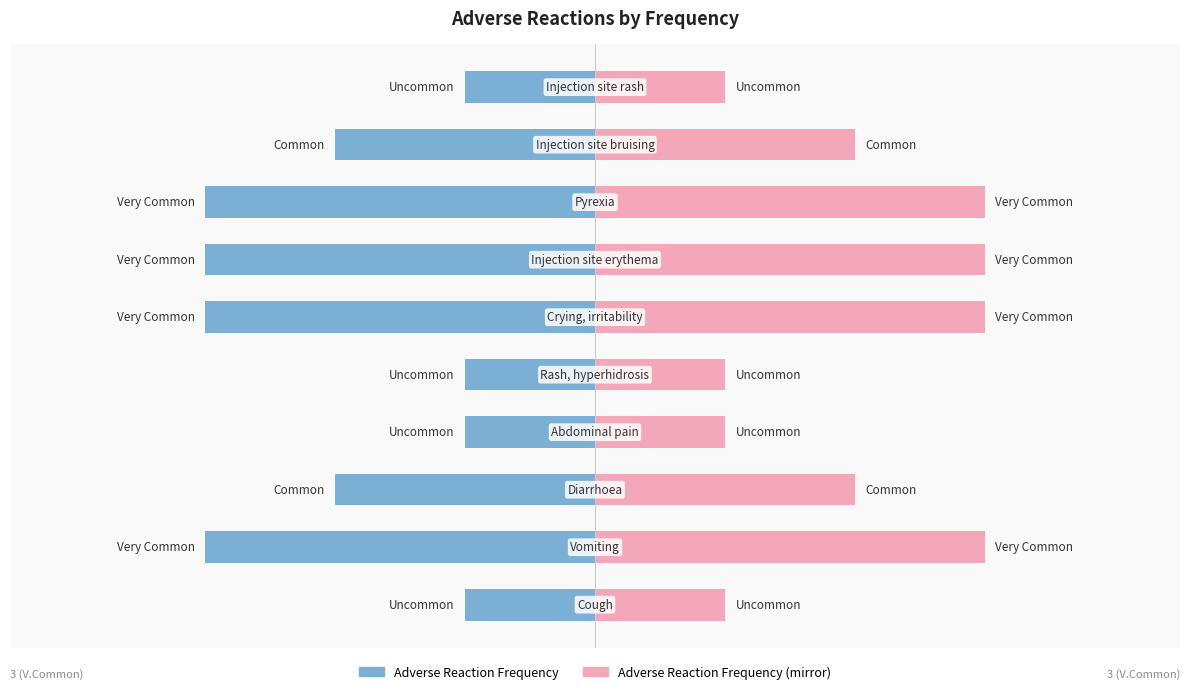

What is the approximate value of Frequency (Right) at 9?

1